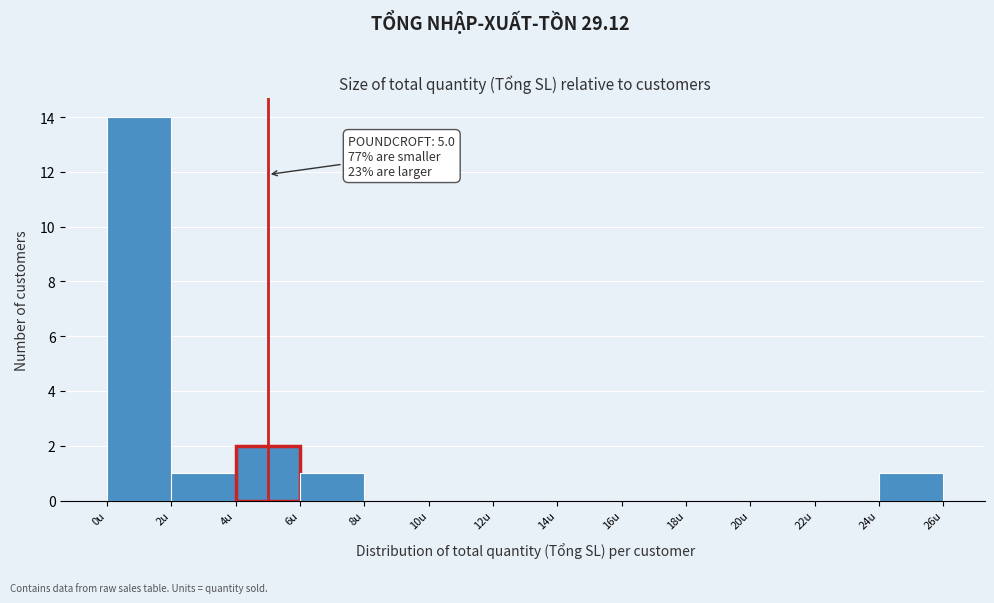

Which range on the x-axis has the tallest bar?

0 to 2